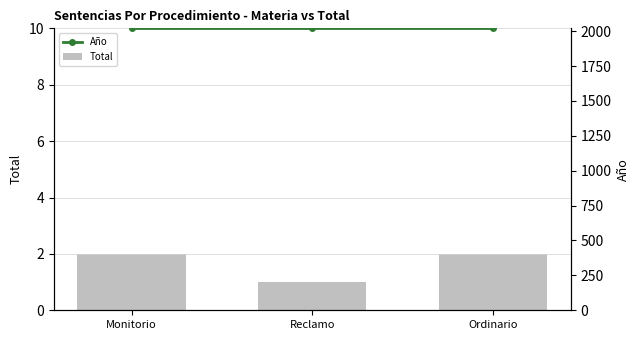

What is the difference between the Total values at Ordinario and Reclamo?

1